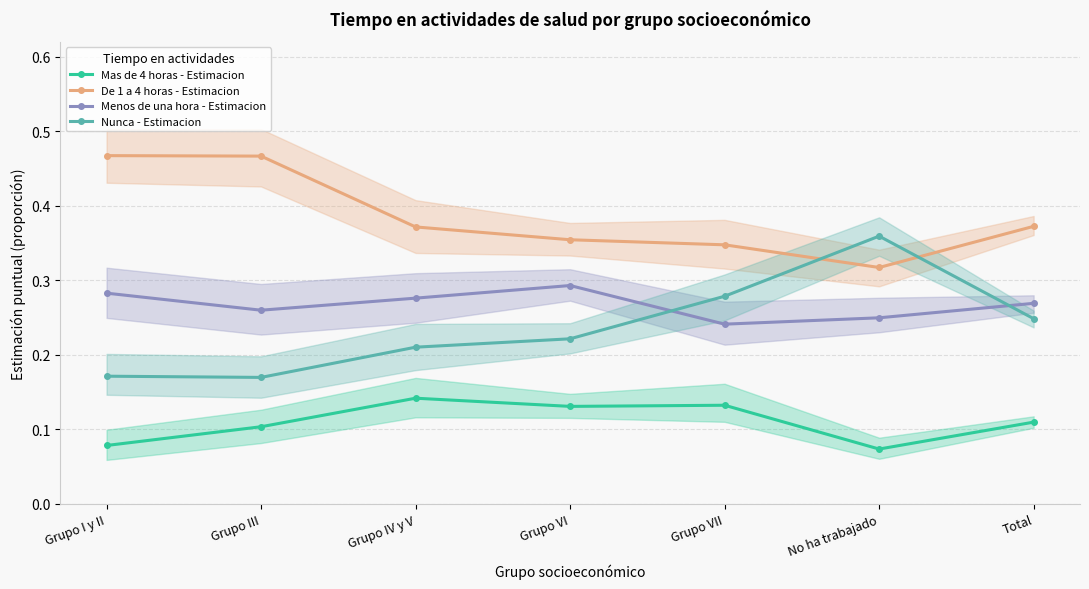

Which category has the highest value in the De 1 a 4 horas - Estimacion series?

Grupo I y II